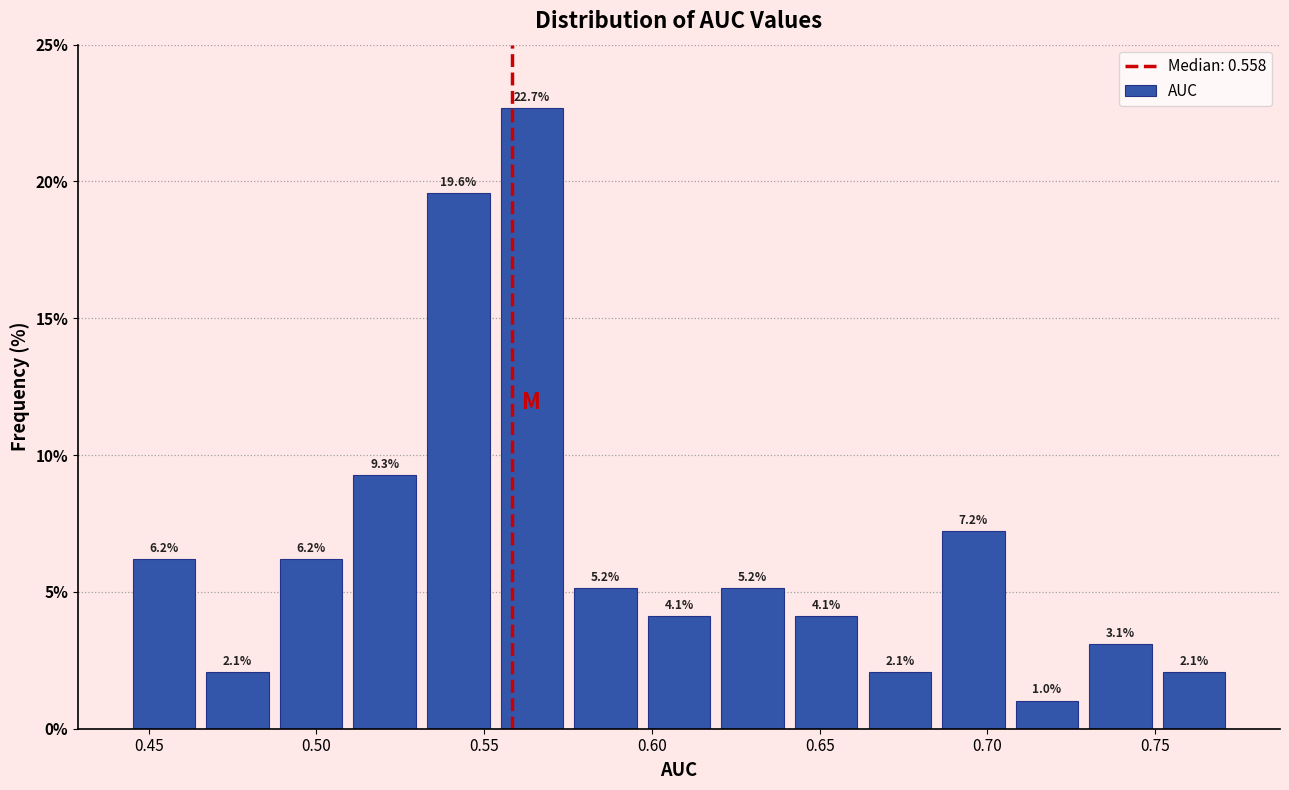

Reading left to right, transcribe this chart: for each bar, give the range it covers on the x-axis and its height. The bar edges are not printed on the chart, so give them approximately, as read against the axis.

0.445 to 0.465: 6.2
0.465 to 0.485: 2.1
0.485 to 0.510: 6.2
0.510 to 0.530: 9.3
0.530 to 0.555: 19.6
0.555 to 0.575: 22.7
0.575 to 0.595: 5.2
0.595 to 0.620: 4.1
0.620 to 0.640: 5.2
0.640 to 0.665: 4.1
0.665 to 0.685: 2.1
0.685 to 0.705: 7.2
0.705 to 0.730: 1.0
0.730 to 0.750: 3.1
0.750 to 0.775: 2.1